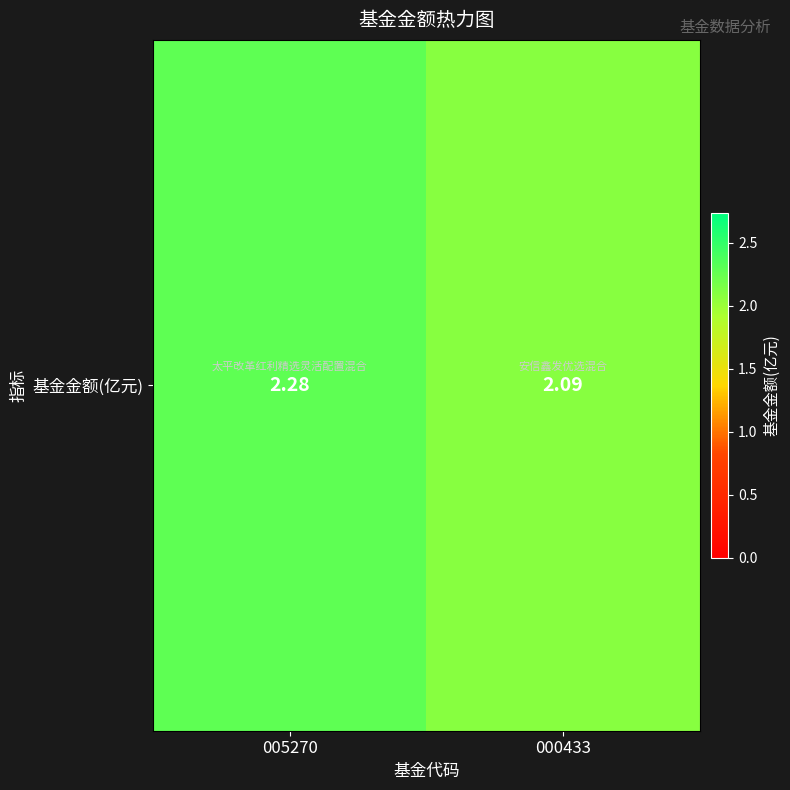

Reading left to right, transcribe all the data shown in this chart.

2.3	2.1